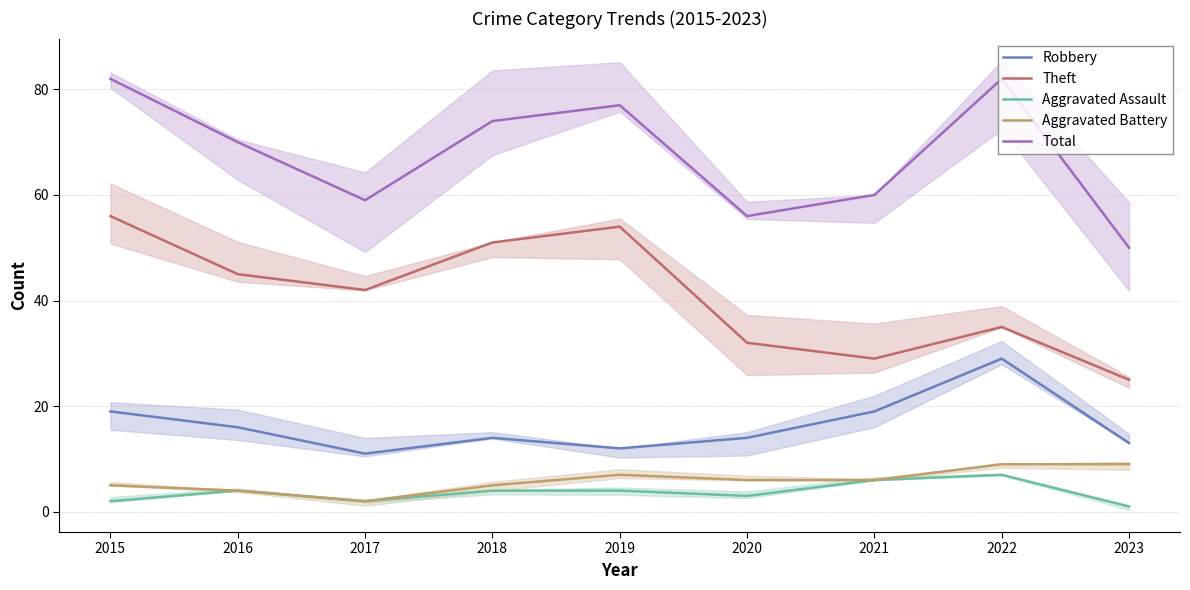

At how many categories does at least one series exceed 64?

5